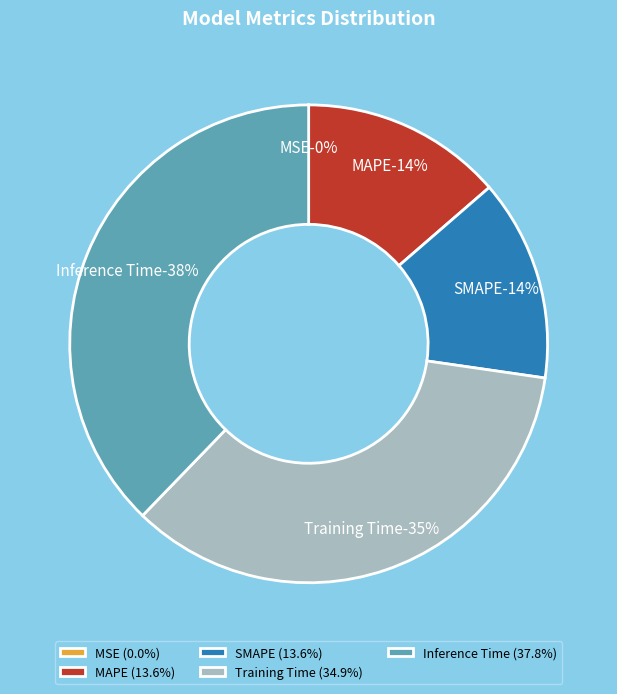

To the nearest percent, what is the average slice percentage?

20%